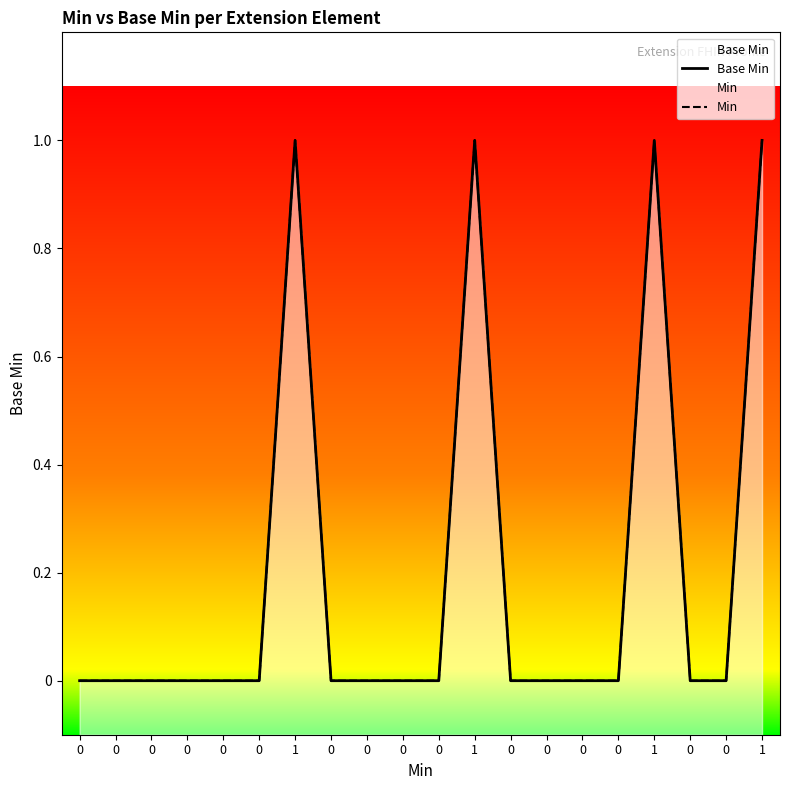

At which category is the sum across all series the highest?

1